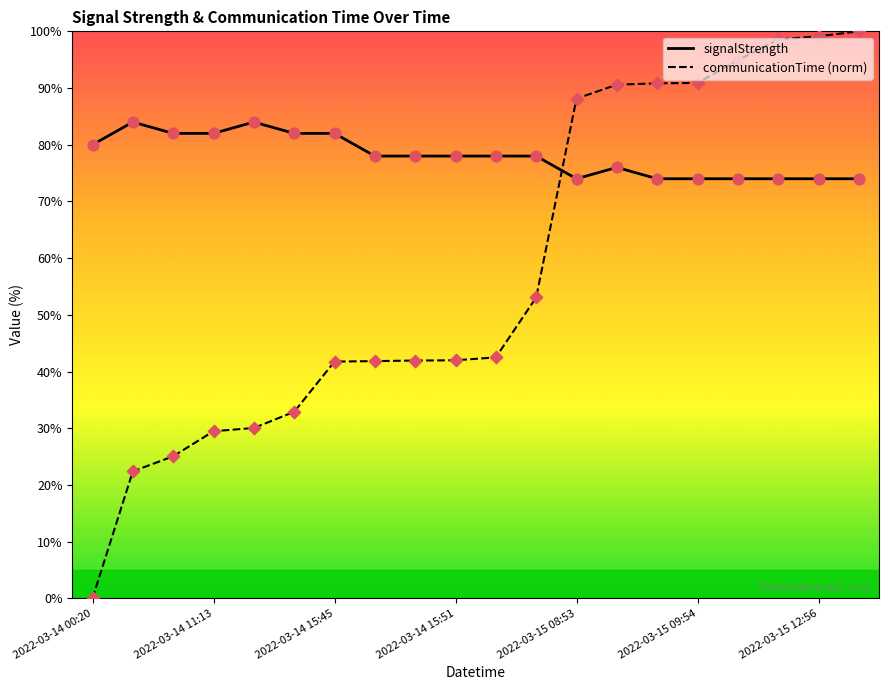

What are all the series names shown in the legend?

signalStrength, communicationTime (norm)